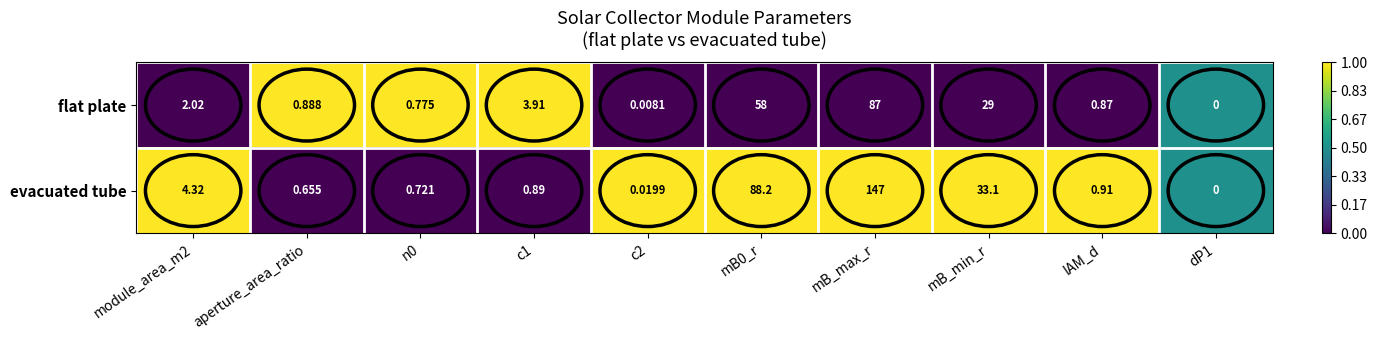

List the series in order of their overall mean, lowest first.

flat plate, evacuated tube